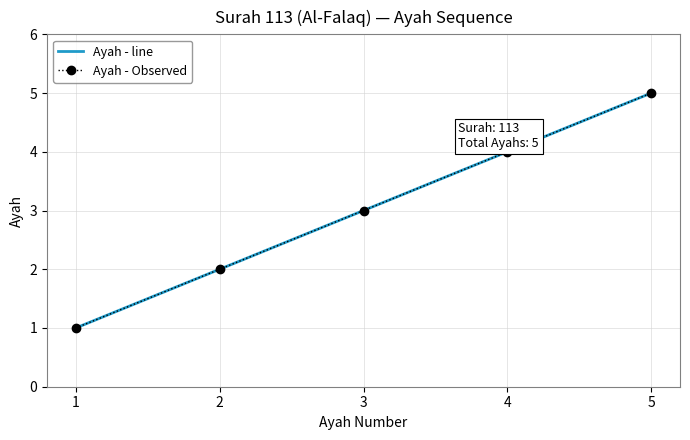

What is the lowest value of the Ayah - line series?

1